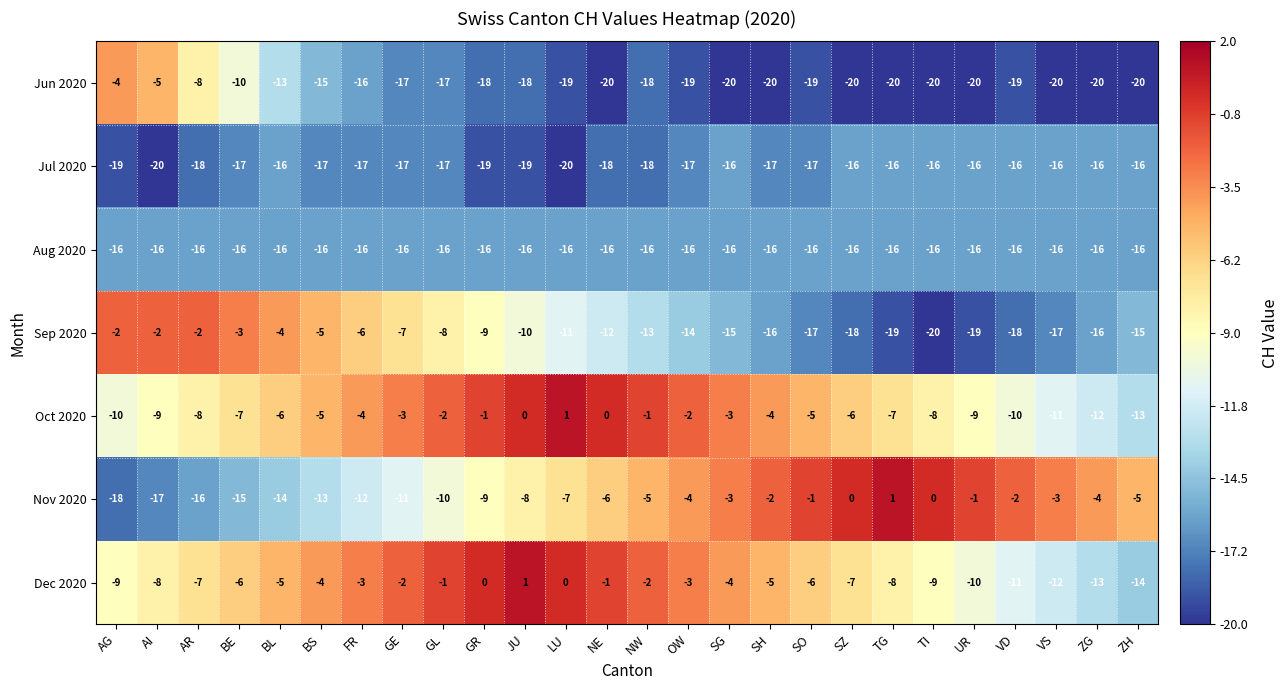

At LU, list the series in order from largest to smallest.

Oct 2020, Dec 2020, Nov 2020, Sep 2020, Aug 2020, Jun 2020, Jul 2020